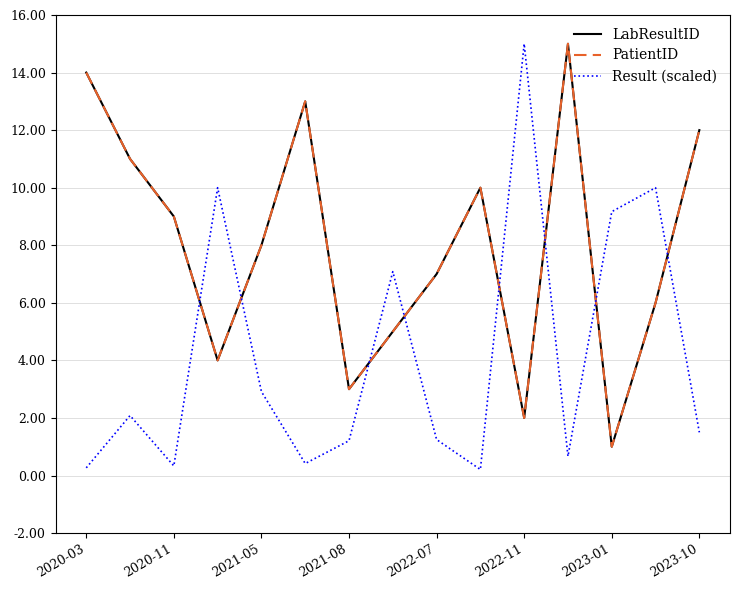

Is this an area chart (filled region under the line)?

No